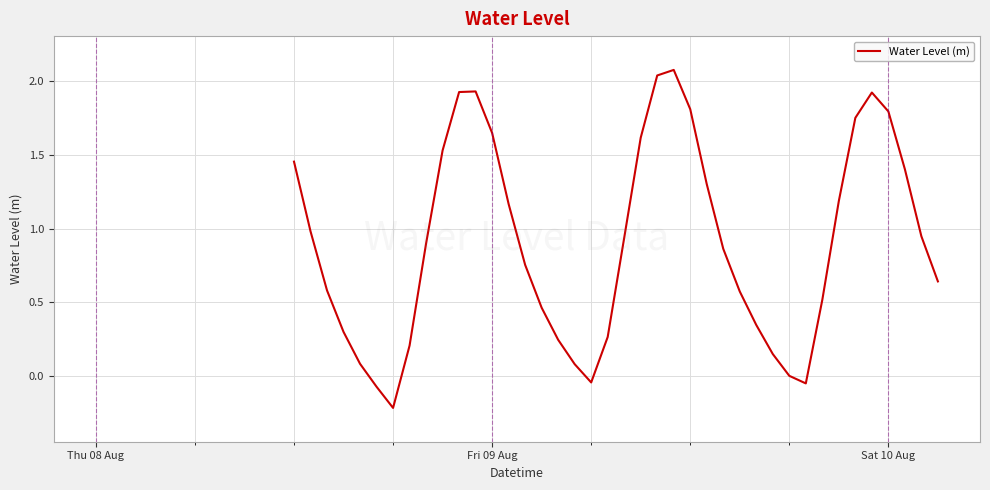

What is the difference between the maximum and minimum values?

2.3